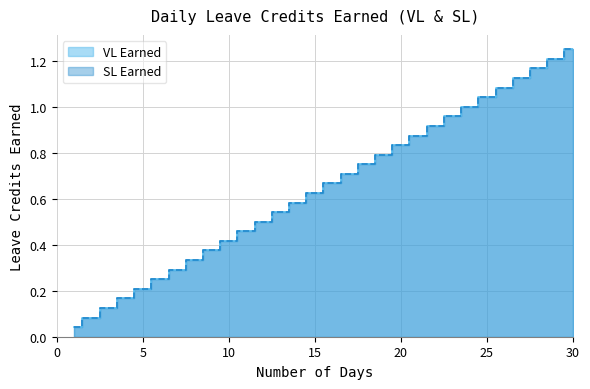

How many series are shown in this chart?

2